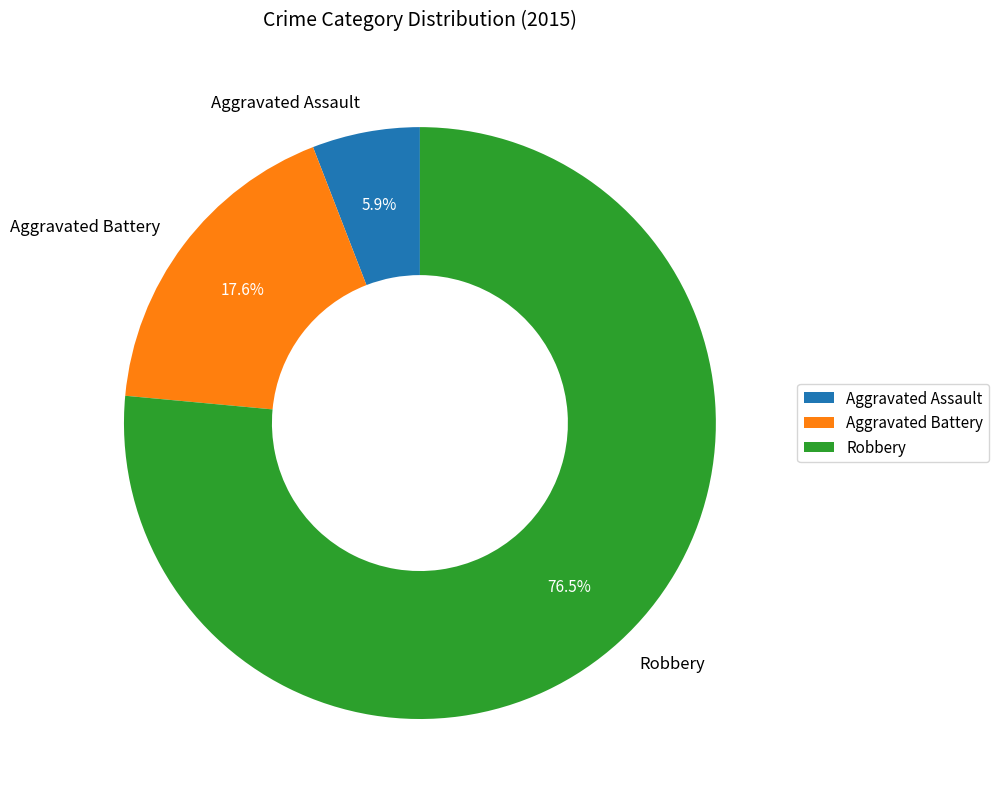

To the nearest percent, what is the difference between the largest and smallest slice percentages?

71%